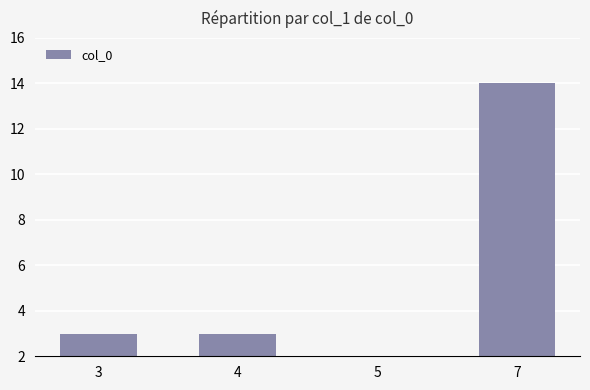

What is the change in value from 4 to 5?

-2